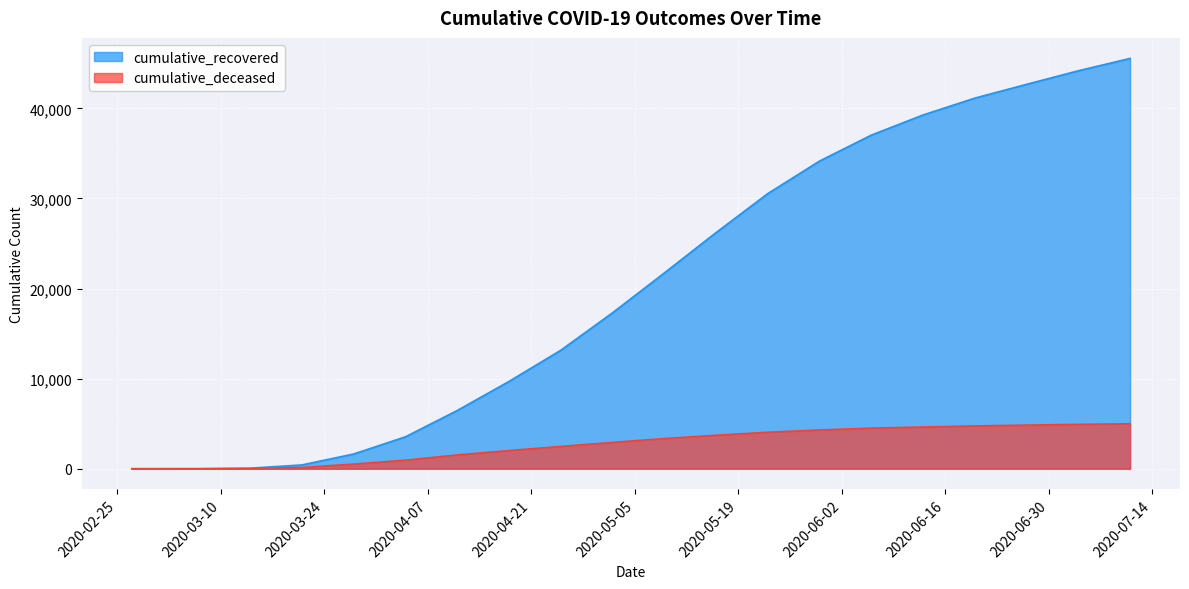

How many lines are shown in the chart?

2